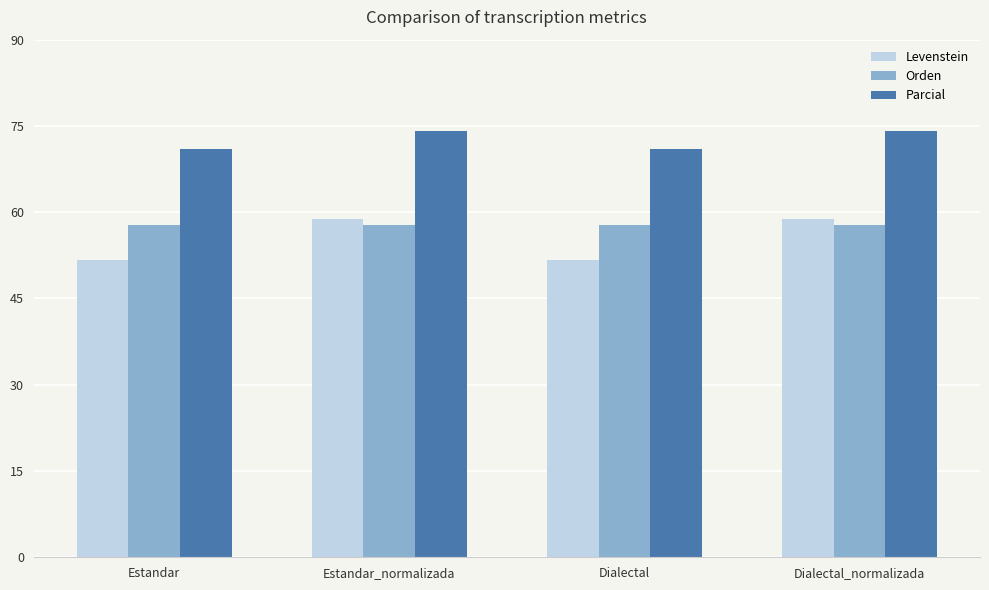

List the series in order of their peak value, highest first.

Parcial, Levenstein, Orden